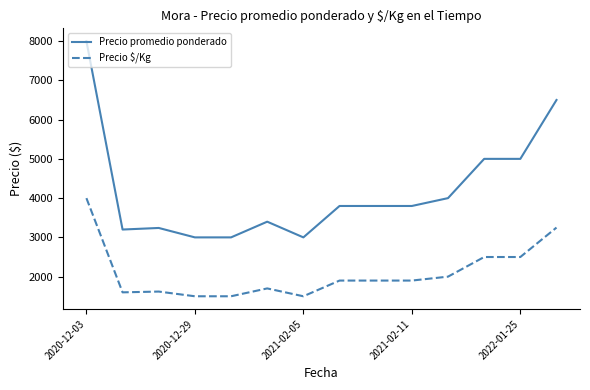

List the series in order of their overall mean, highest first.

Precio promedio ponderado, Precio $/Kg